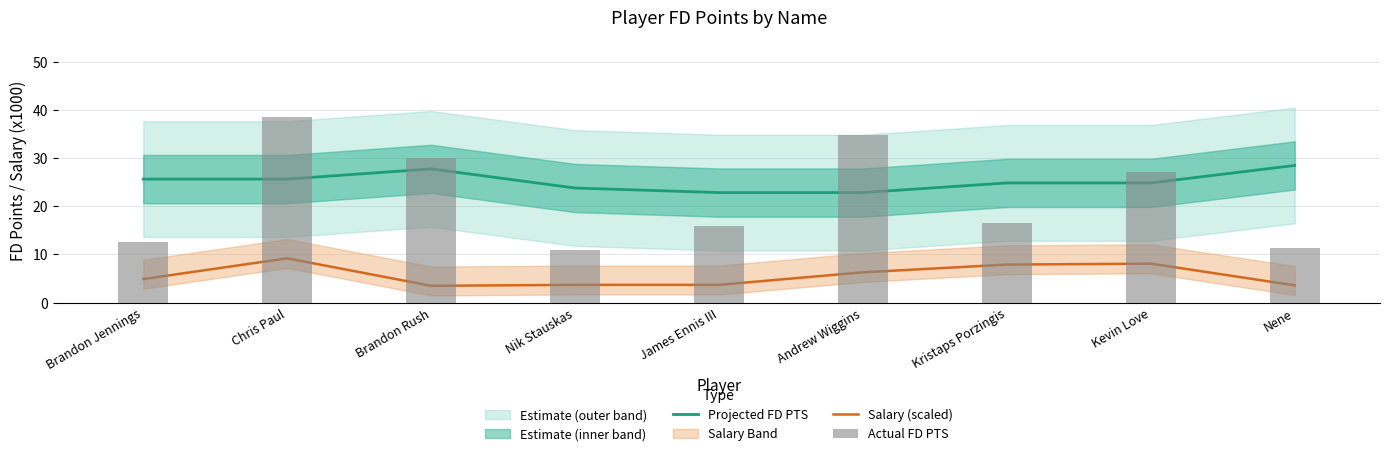

At how many categories does at least one series exceed 24?

7